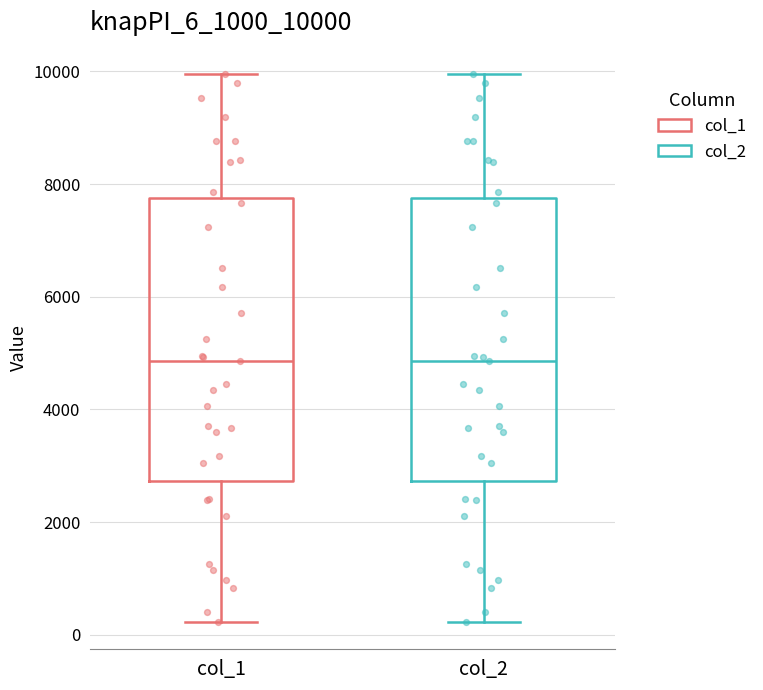

Where does the median line of the box for col_2 sit on the y-axis? The values are not printed on the chart, so give them approximately, as read against the axis.

4800